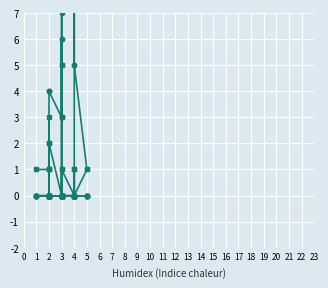

Is the value of Johana Miller at 3 greater than the value of Cheri Shively at 3?

No